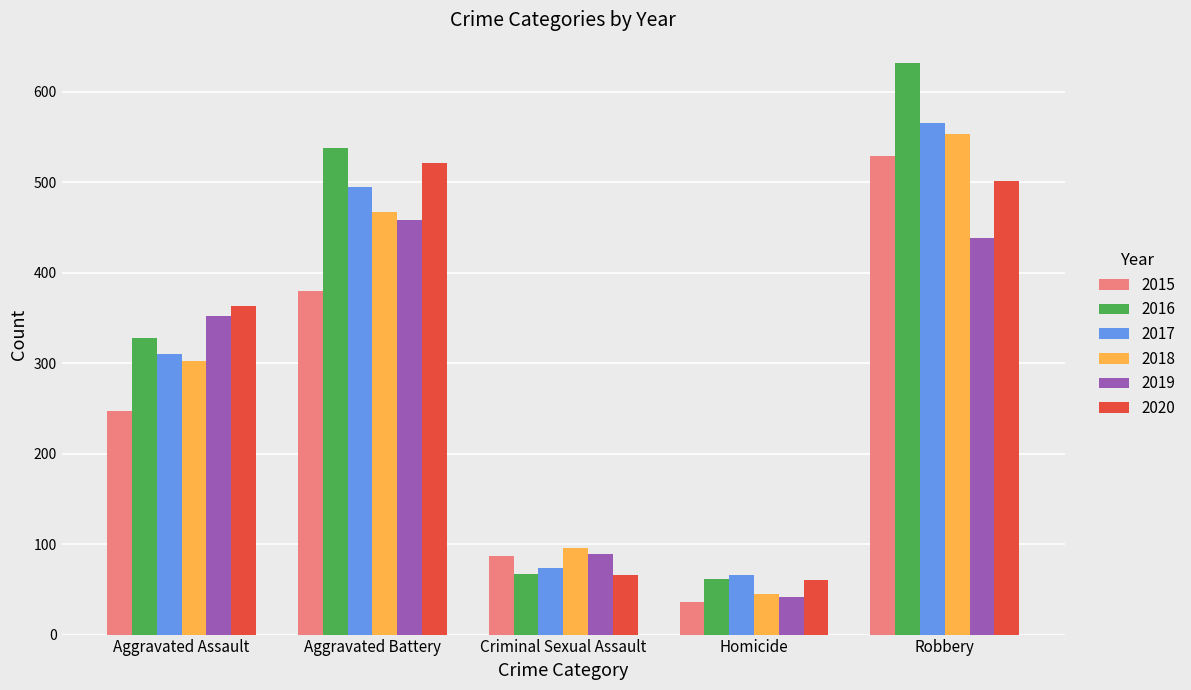

What is the sum of all 2019 values?

1379